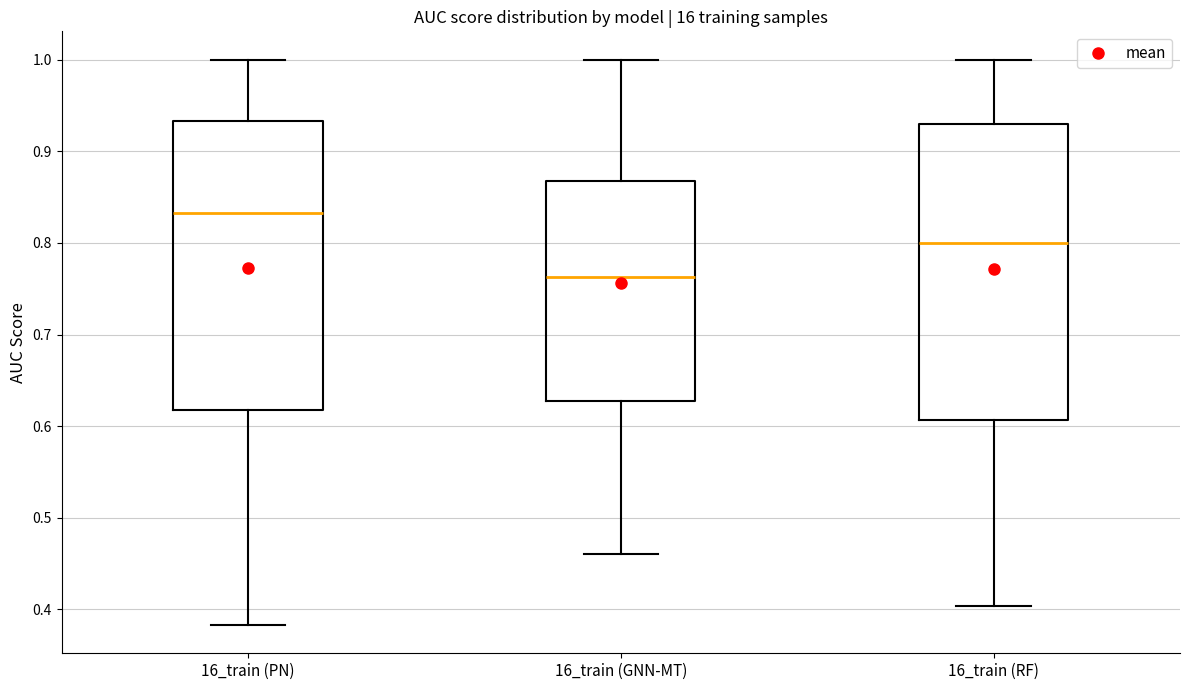

Reading left to right, read every box against the y-axis: the position of its median line, the range the box covers, and the ends of its whiskers. The values are not printed on the chart, so give them approximately, as read against the axis.

16_train (PN): median 0.83, box 0.62 to 0.93, whiskers 0.38 to 1.00
16_train (GNN-MT): median 0.76, box 0.63 to 0.87, whiskers 0.46 to 1.00
16_train (RF): median 0.80, box 0.61 to 0.93, whiskers 0.40 to 1.00